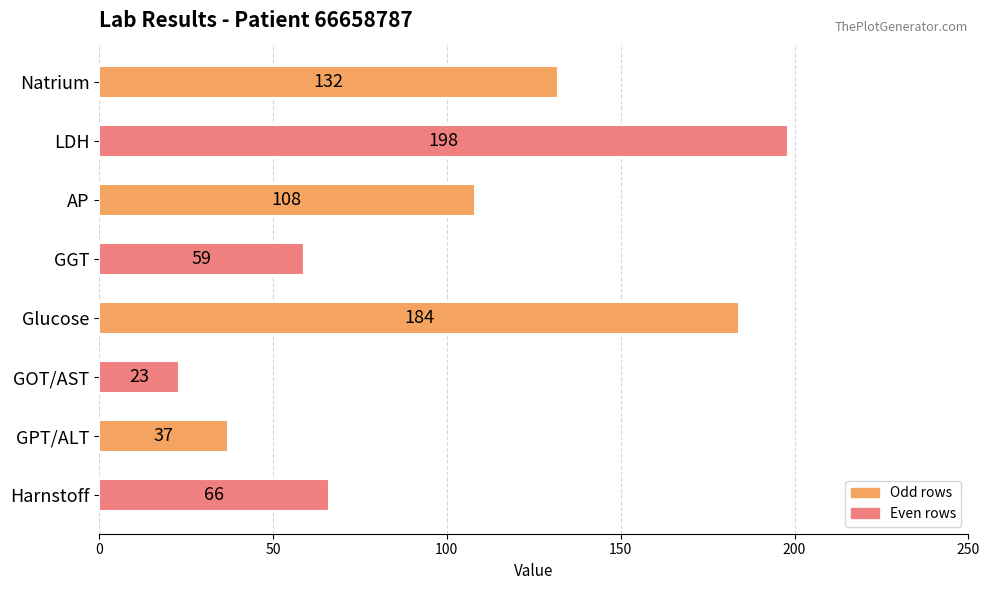

What is the smallest value displayed?

23